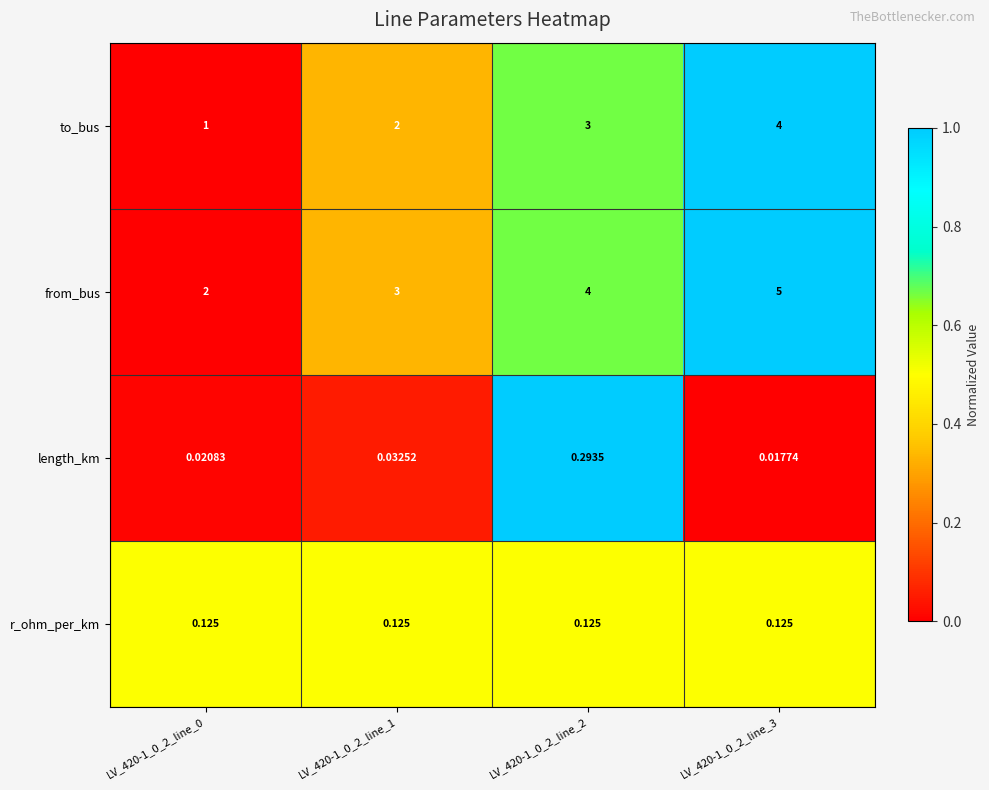

Rank the series by their maximum value, from lowest to highest.

r_ohm_per_km, length_km, to_bus, from_bus